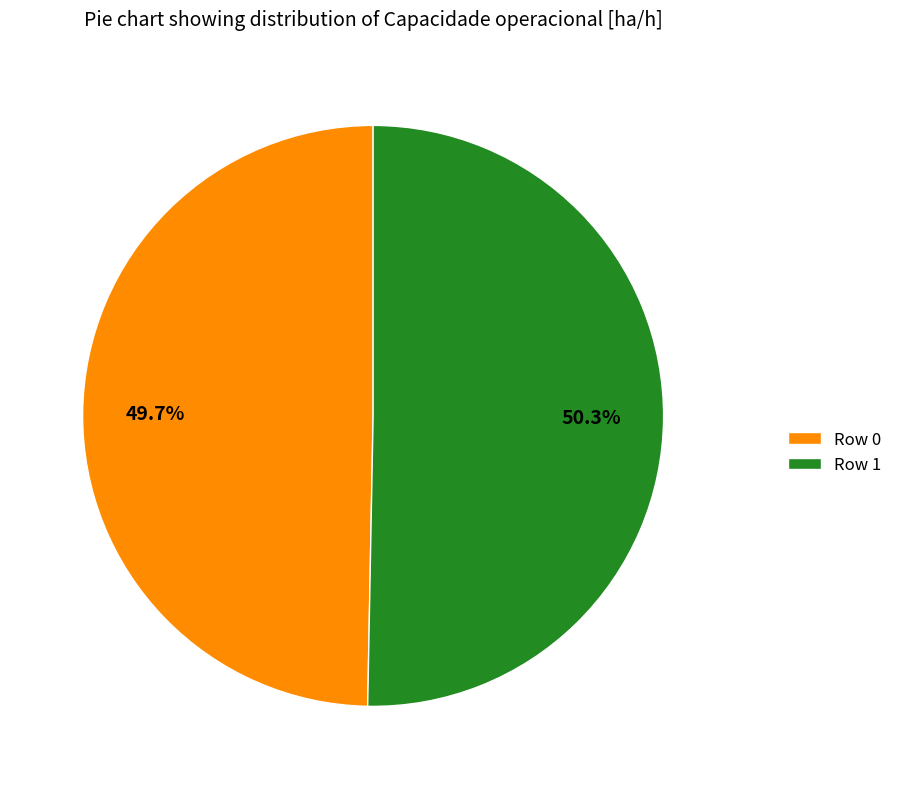

What percentage is NOT represented by Row 0?

50.3%